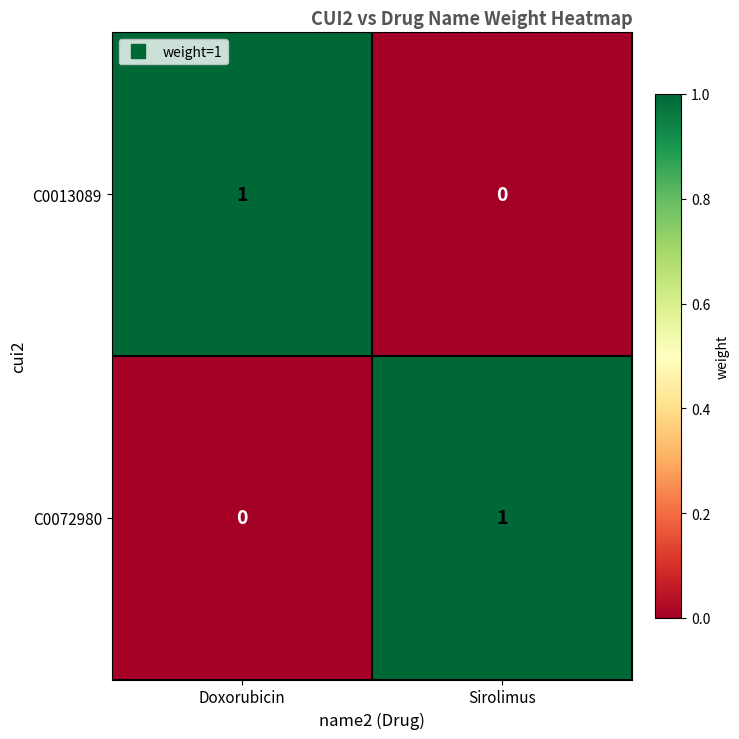

At which label is C0072980 closest to 0?

Doxorubicin